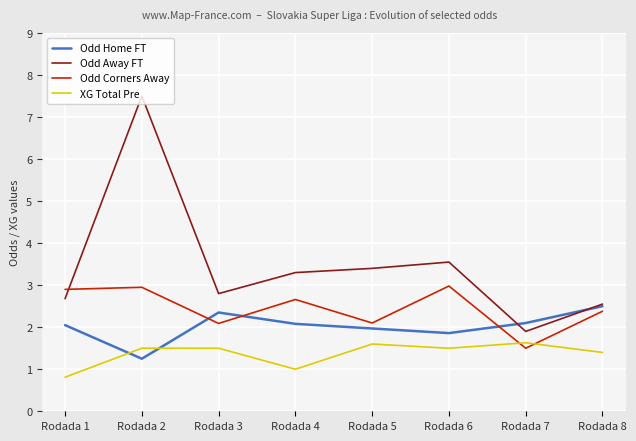

True or false: Odd Away FT has a value of 3.1 at Rodada 7.

False